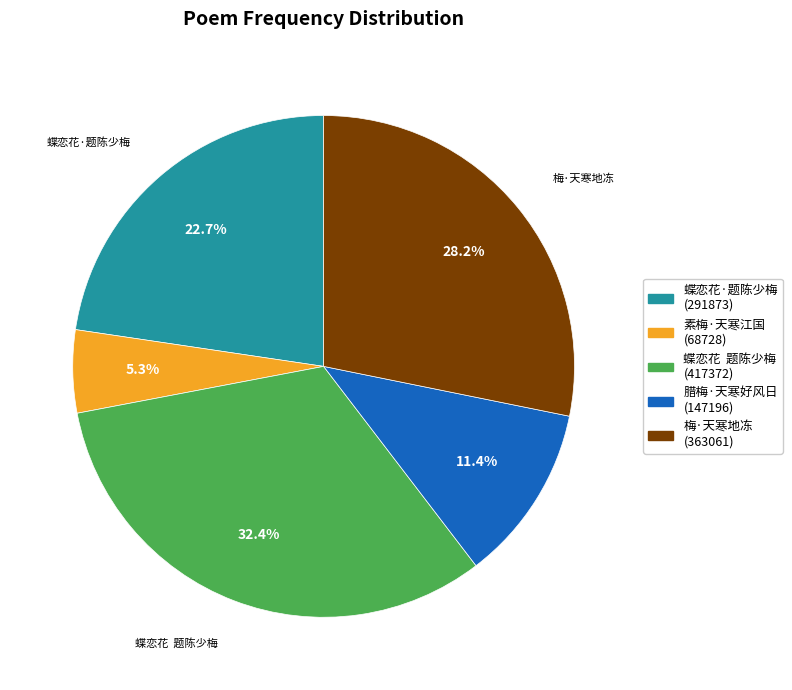

Is there a majority slice in this chart?

No